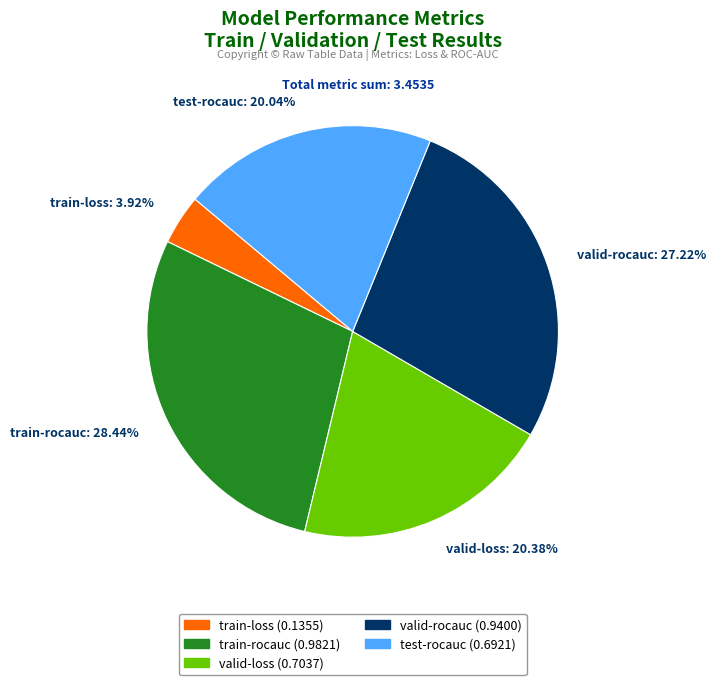

To the nearest percent, what portion does train-loss represent?

4%